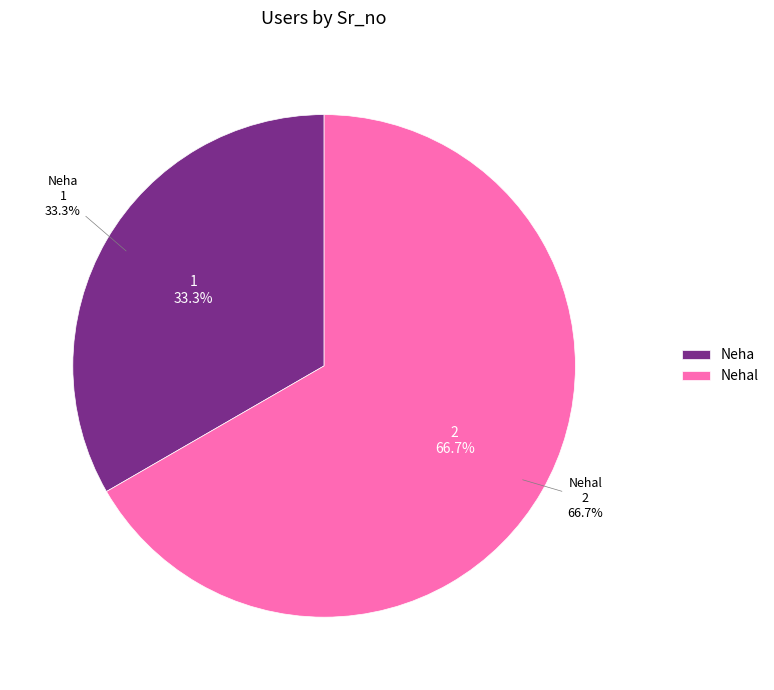

True or false: Nehal accounts for 67% of the total.

True